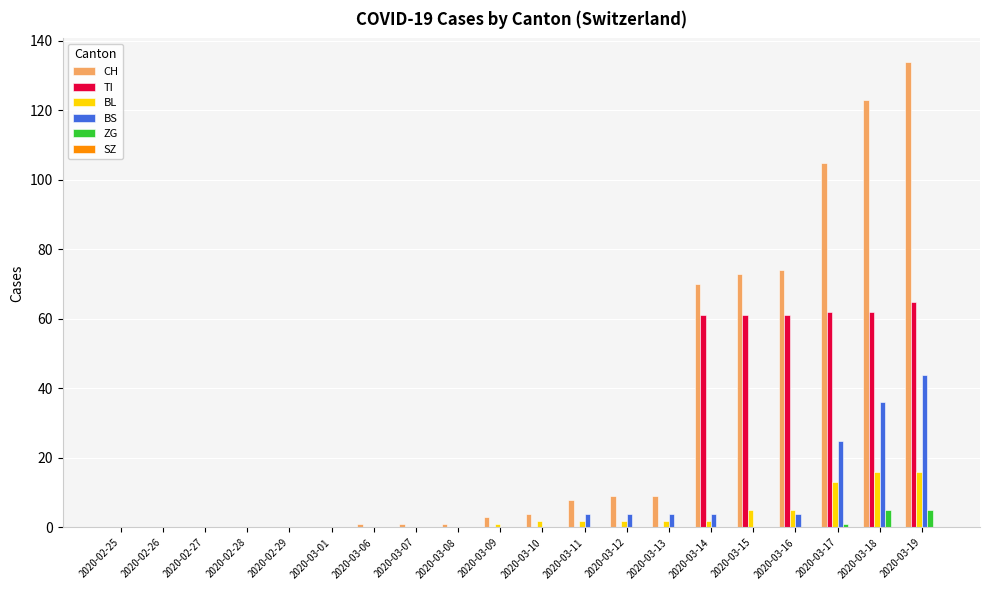

What is the sum of all BL values?

66